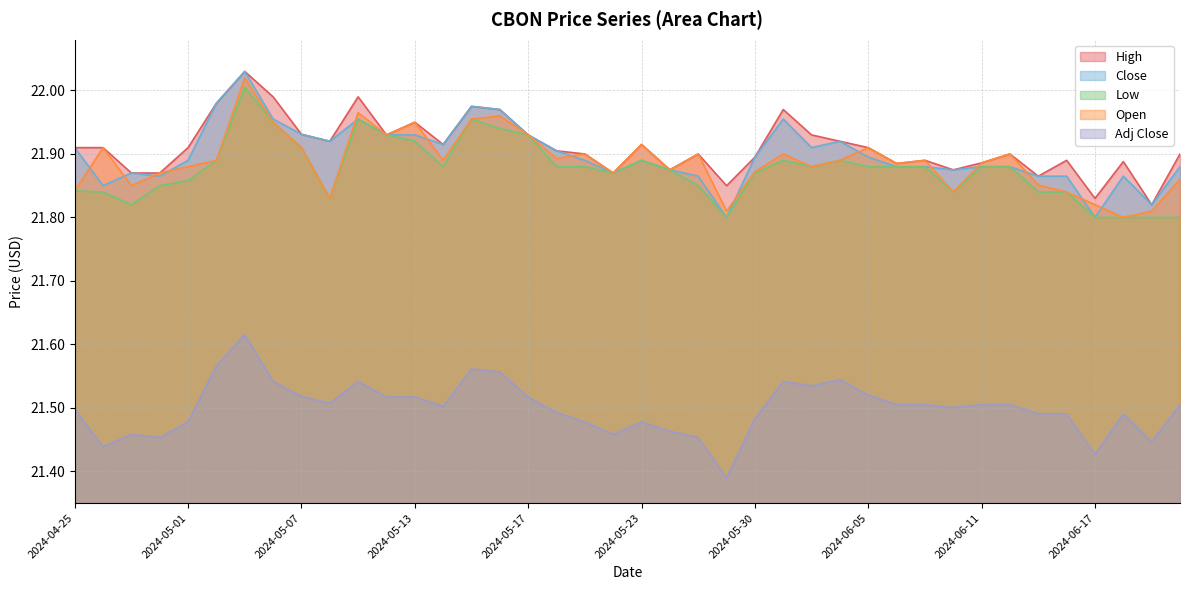

What is the lowest value of the Close series?

21.8